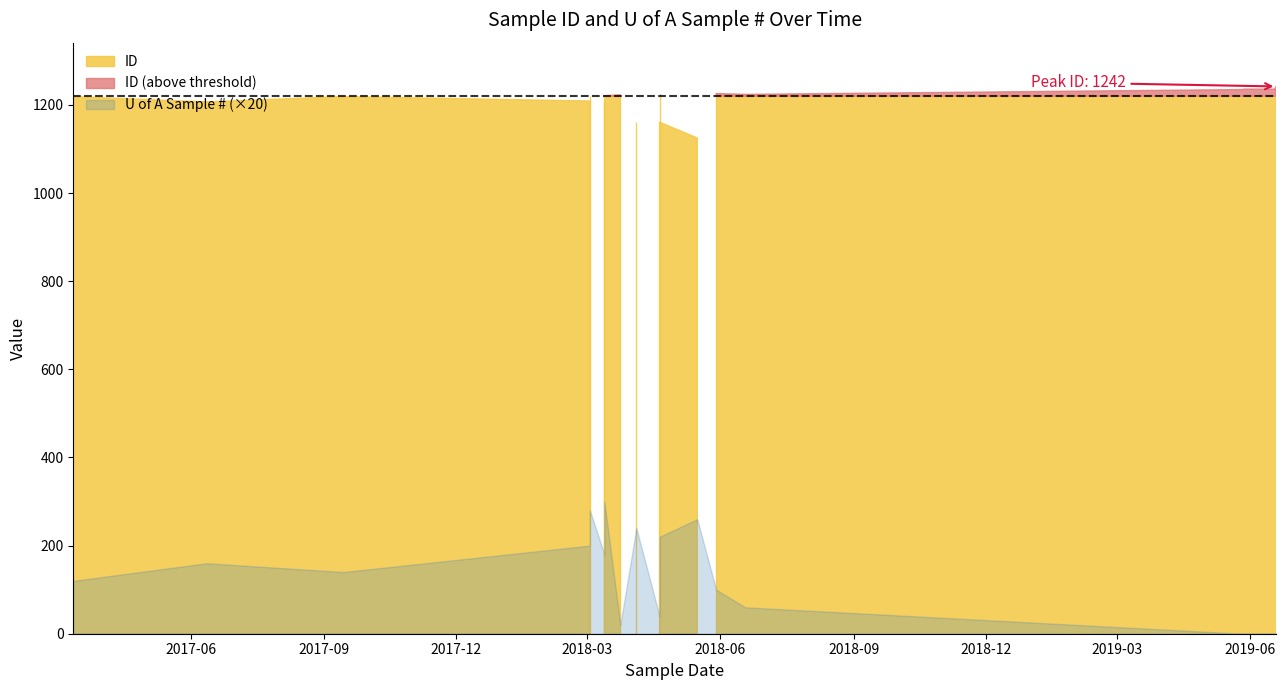

What is the lowest value of the ID series?

1125